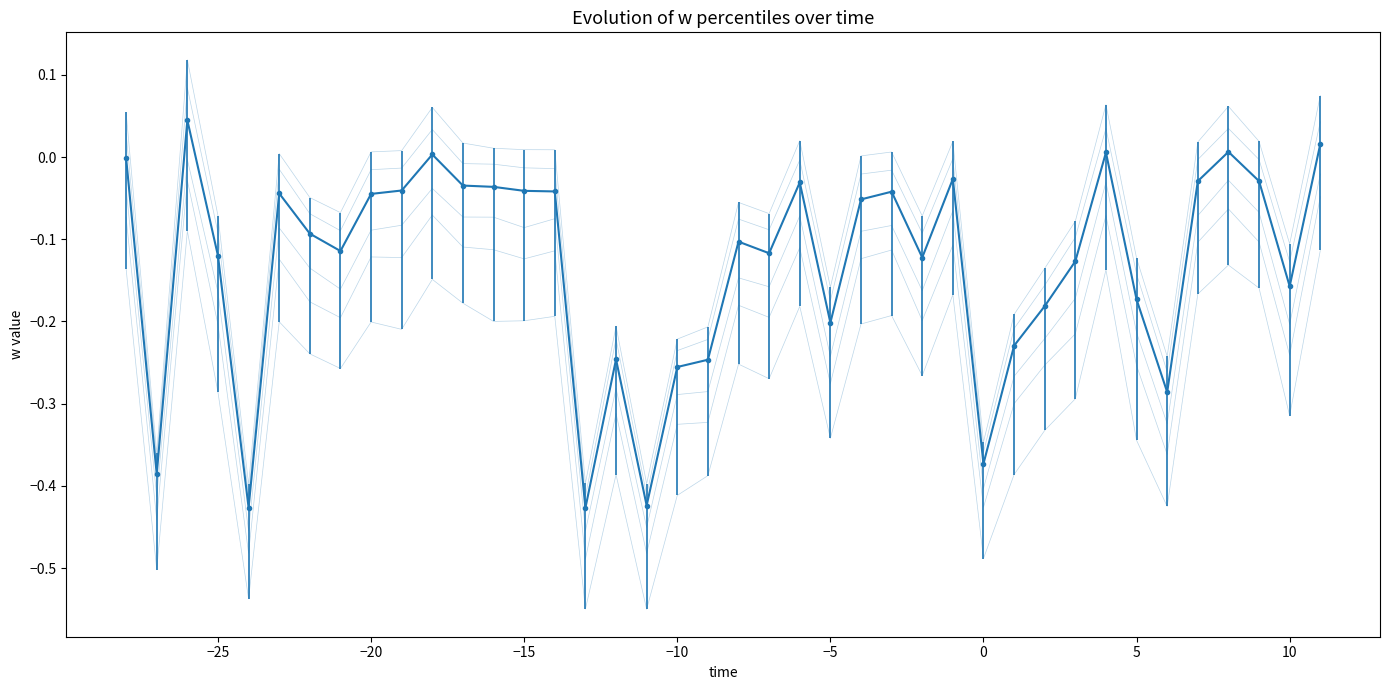

True or false: w_5% has a value of -0.1 at 25.

False